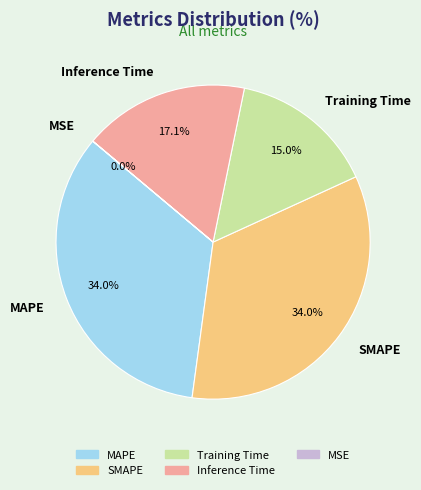

What is the total percentage of MAPE and SMAPE?

67.9%